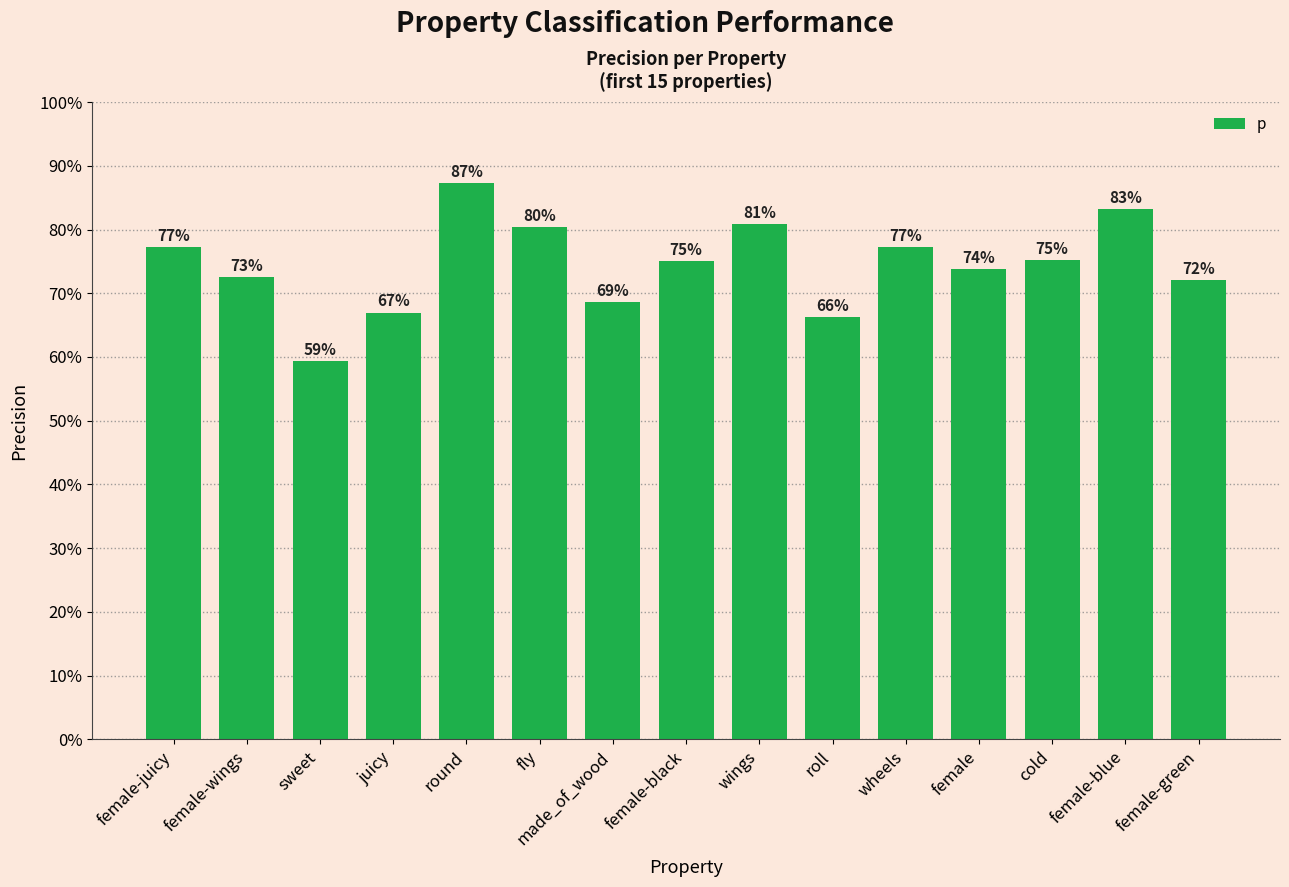

Does the chart contain any negative values?

No